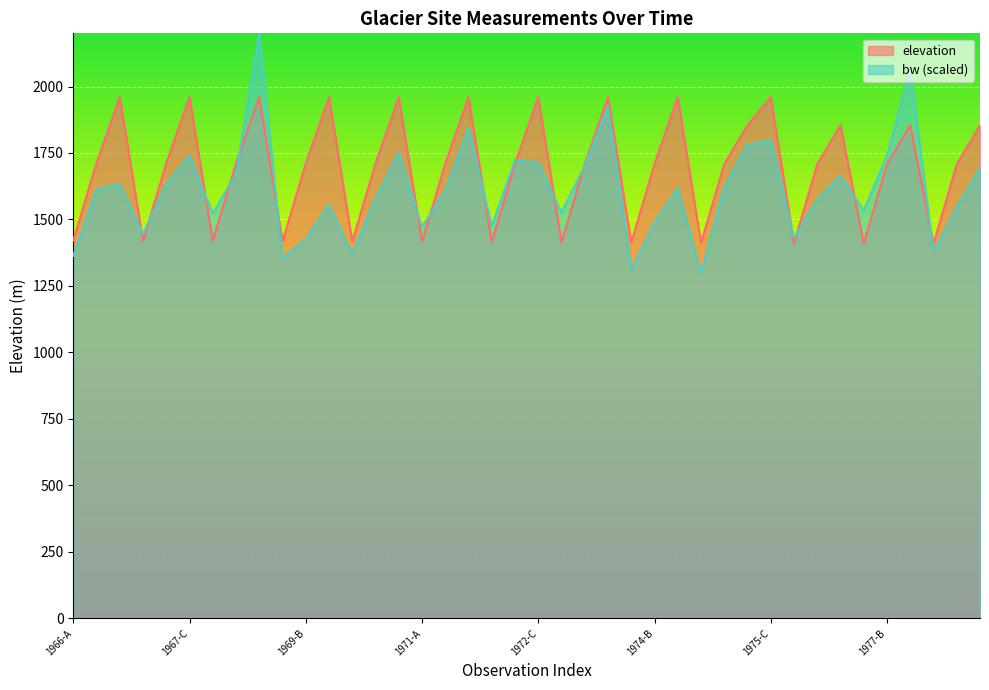

The elevation series shows 1960.0 at 1969-C. True or false?

True